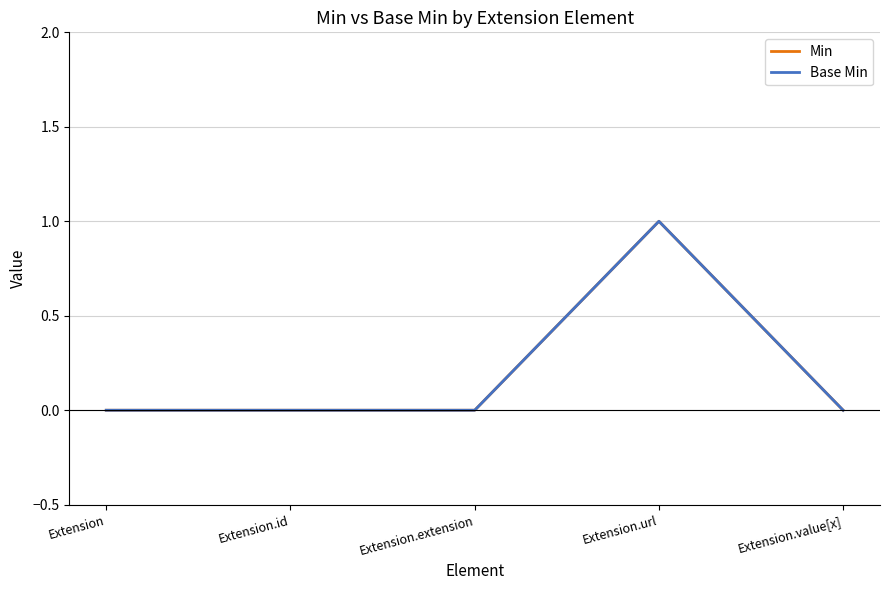

List the labels in order of Min value, smallest first.

Extension, Extension.id, Extension.extension, Extension.value[x], Extension.url